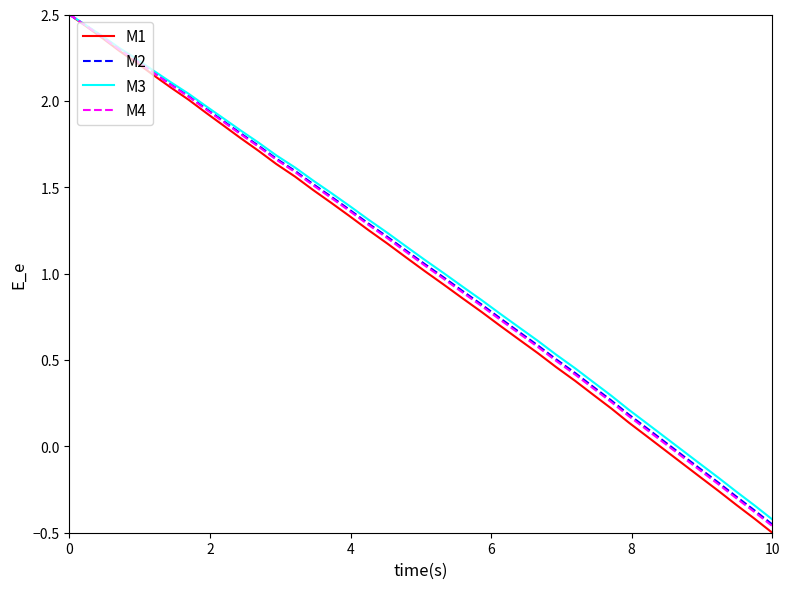

What is the maximum value shown in the chart?

2.5